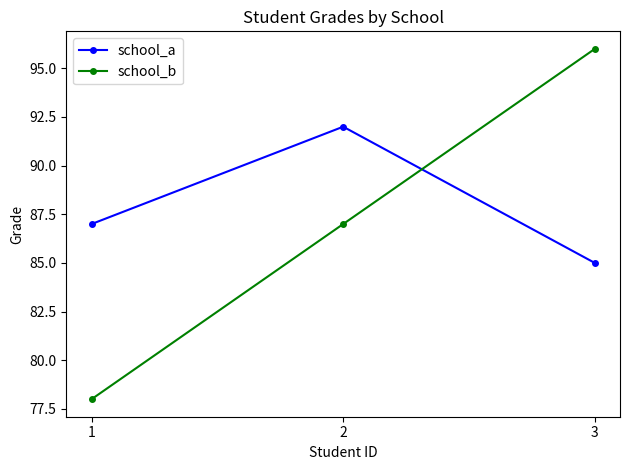

Is this an area chart (filled region under the line)?

No